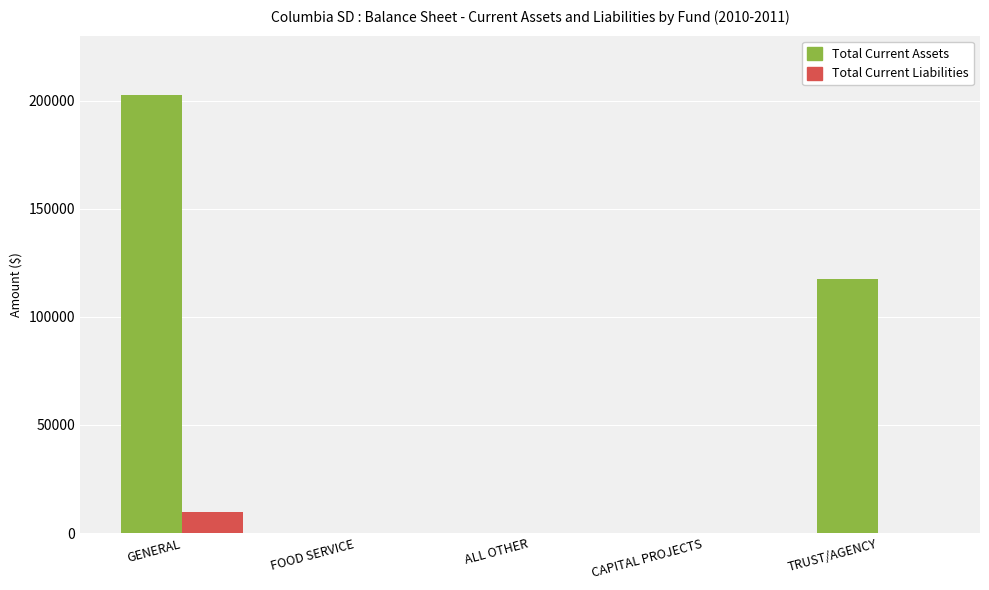

What is the sum of all Total Current Liabilities values?

9754.4